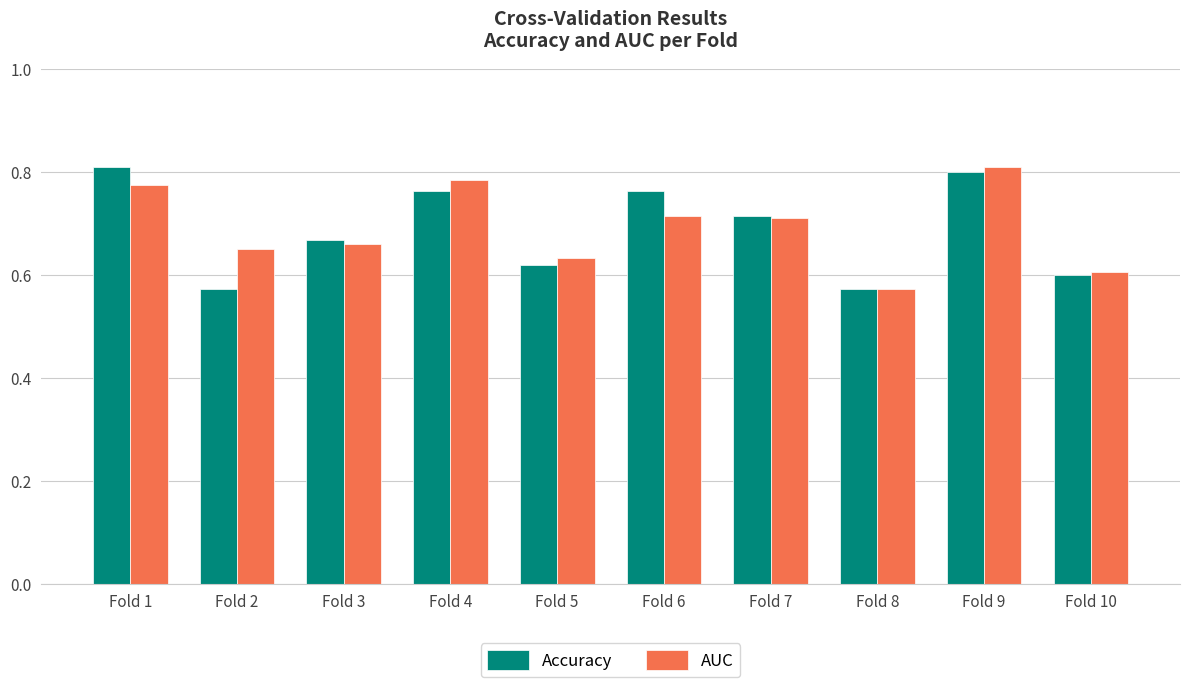

How many bars are there in each group?

2